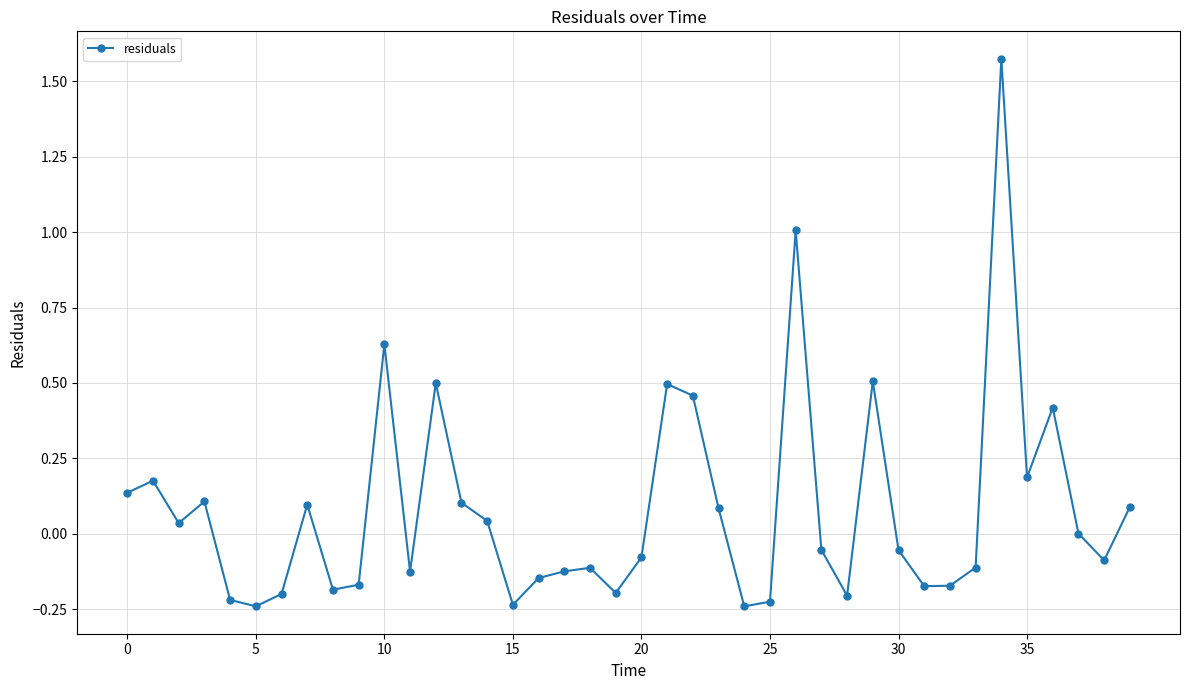

What is the difference between the maximum and minimum values?

1.8